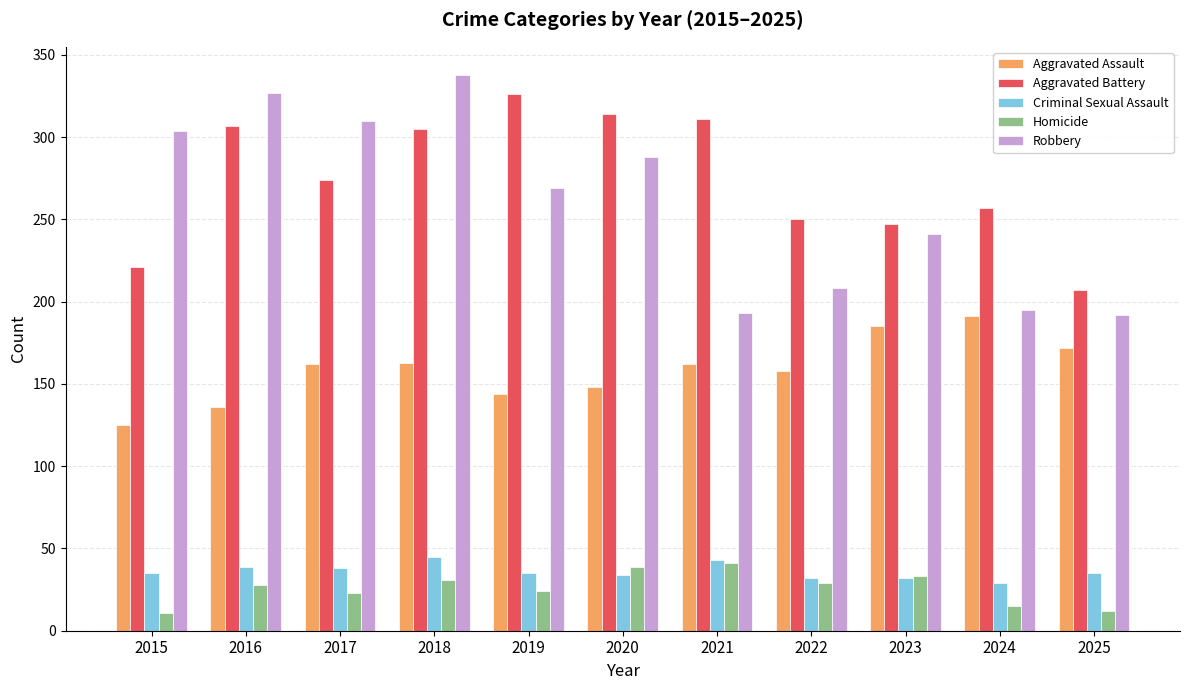

What is the difference between the highest and lowest values at 2018?

307